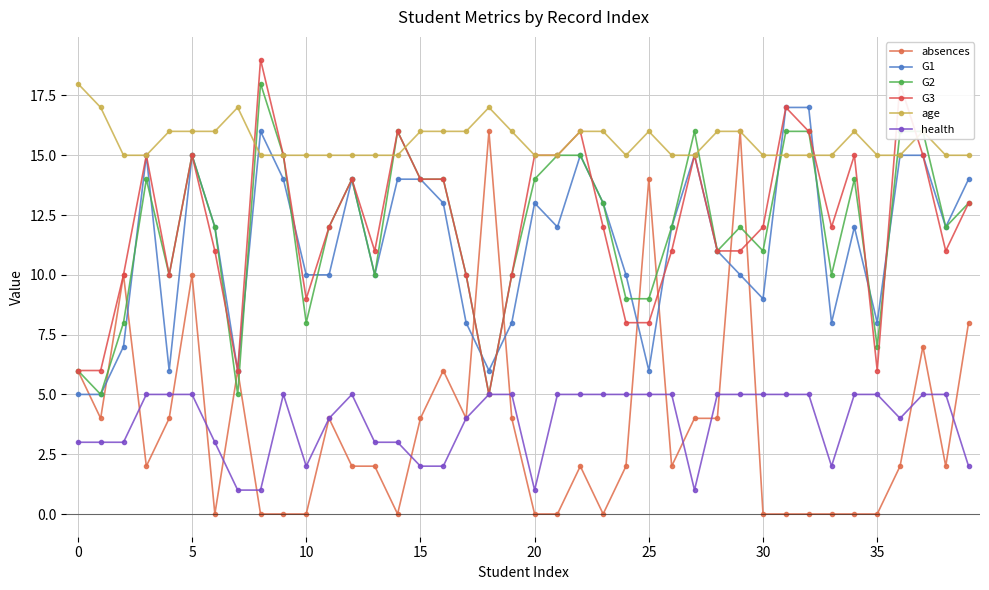

Count the number of categories in the chart.

40